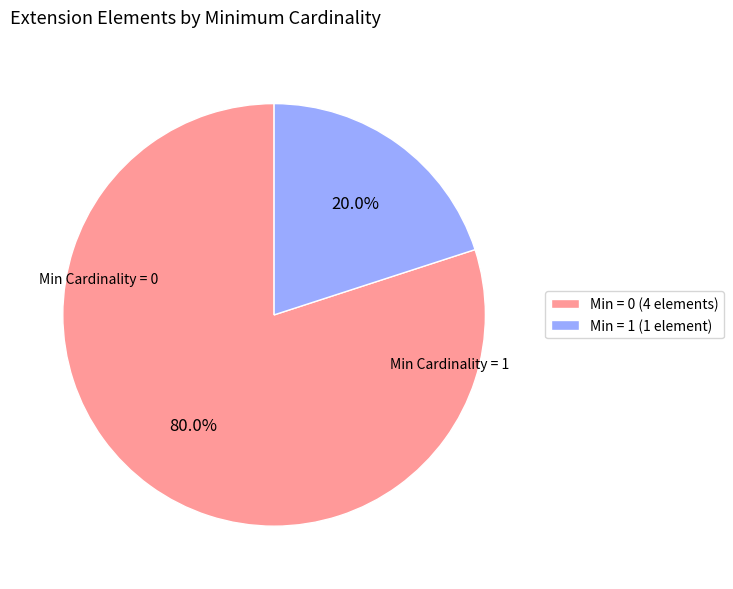

Which category accounts for the majority?

Min = 0 (4 elements)